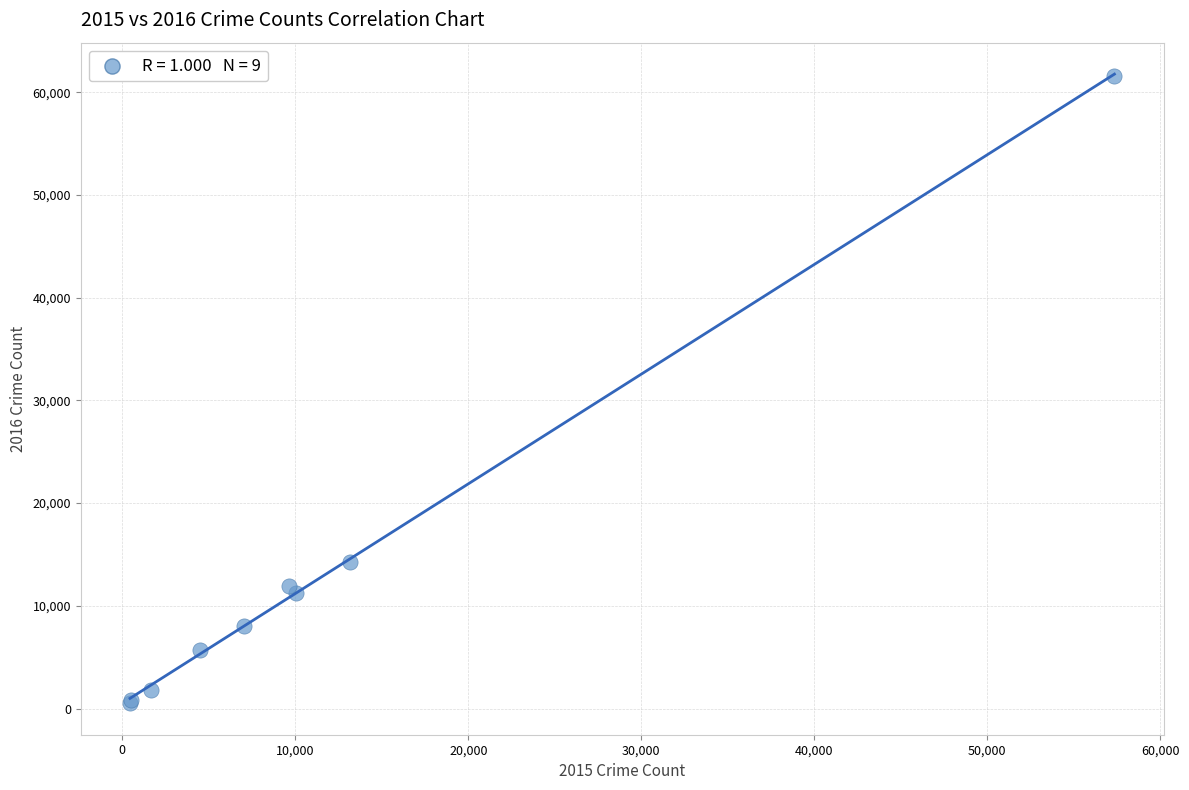

What Y value in the scatter plot is closest to 31066?

14289